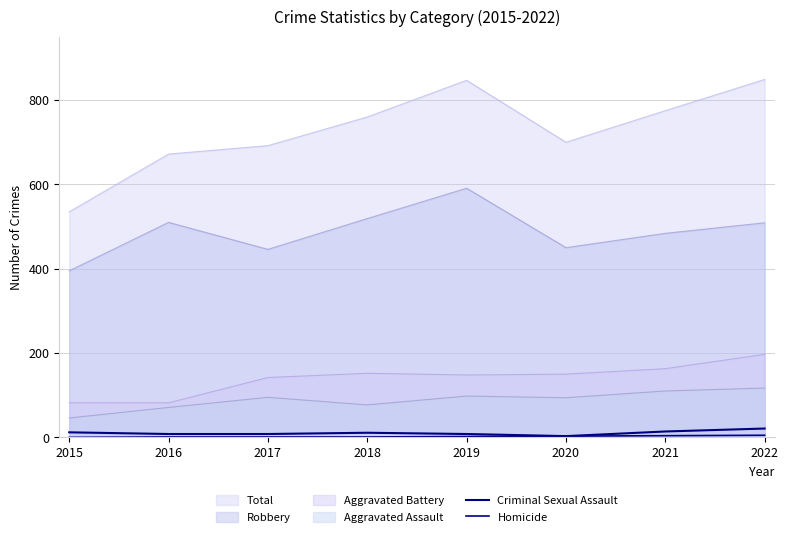

The Homicide series shows 3 at 2020. True or false?

True